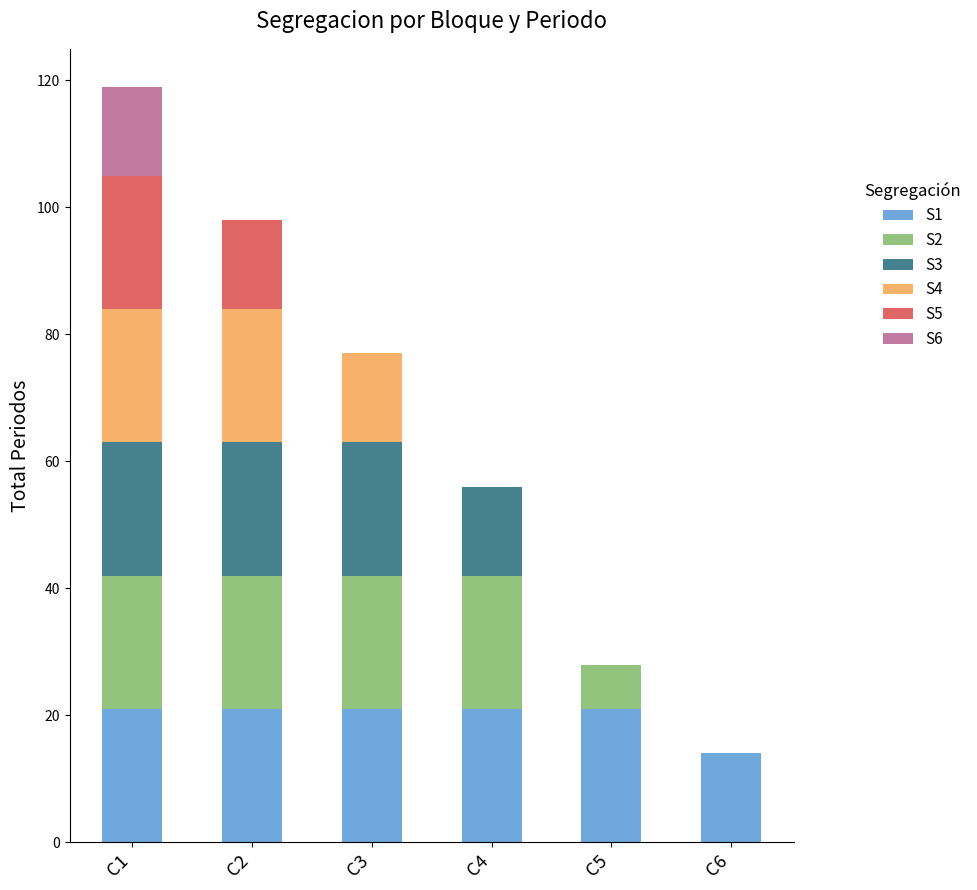

At which category is the sum across all series the highest?

C1